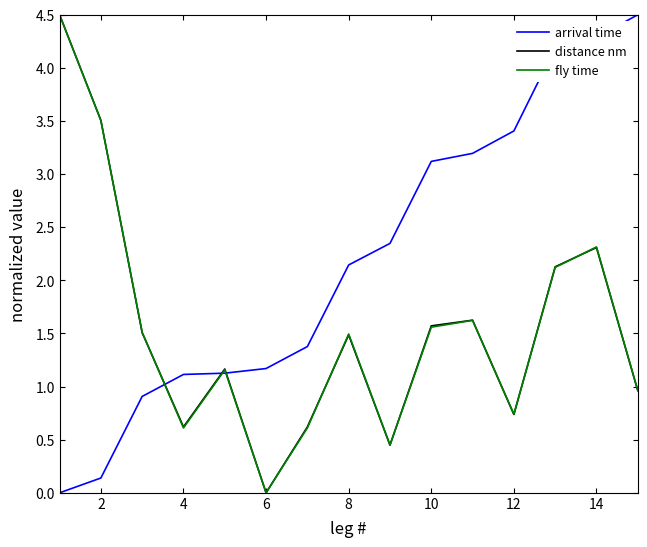

What is the maximum value shown in the chart?

4.5